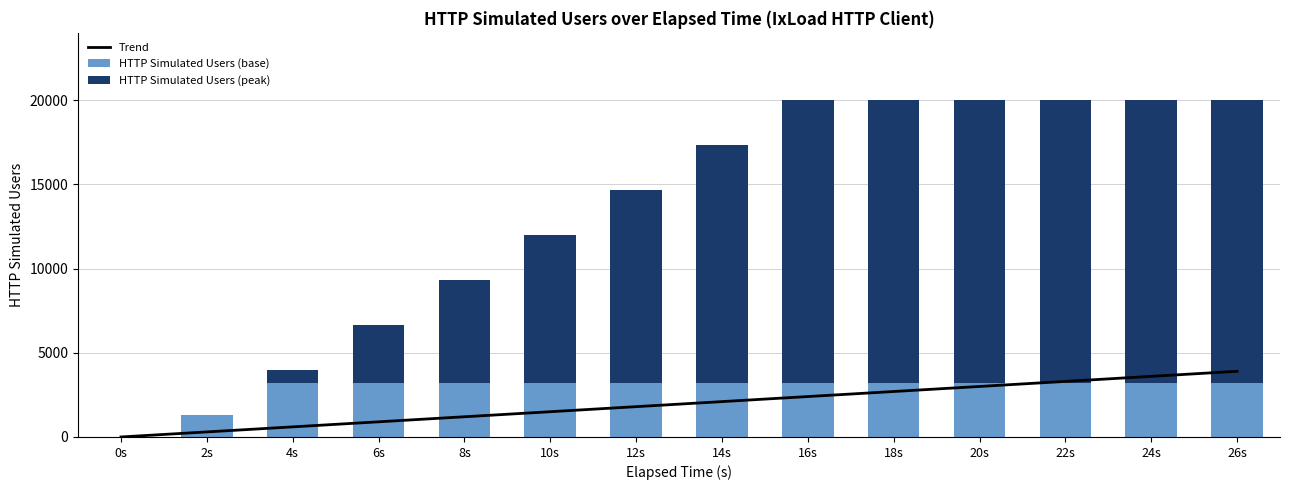

At 2s, list the series in order from smallest to largest.

HTTP Simulated Users (peak), Trend, HTTP Simulated Users (base)